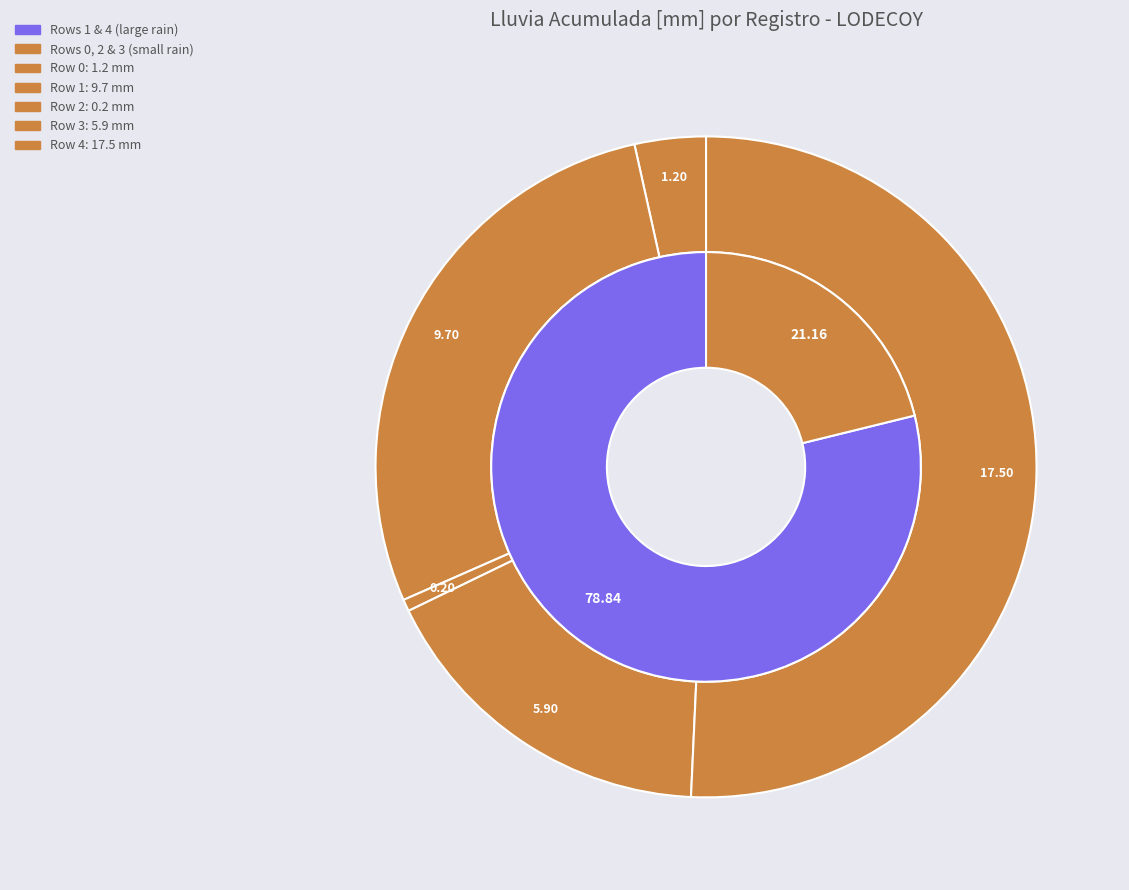

Rank the categories by value from highest to lowest.

Row 4 (17.5), Row 1 (9.7), Row 3 (5.9), Row 0 (1.2), Row 2 (0.2)